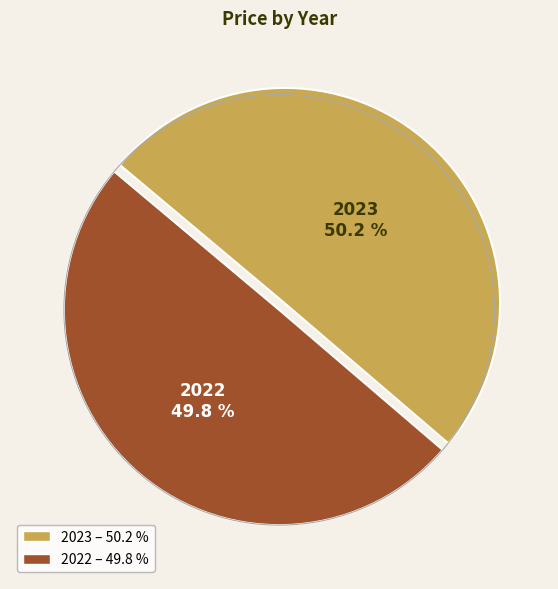

What is the ratio of the value at 2023 to the value at 2022?

1.0